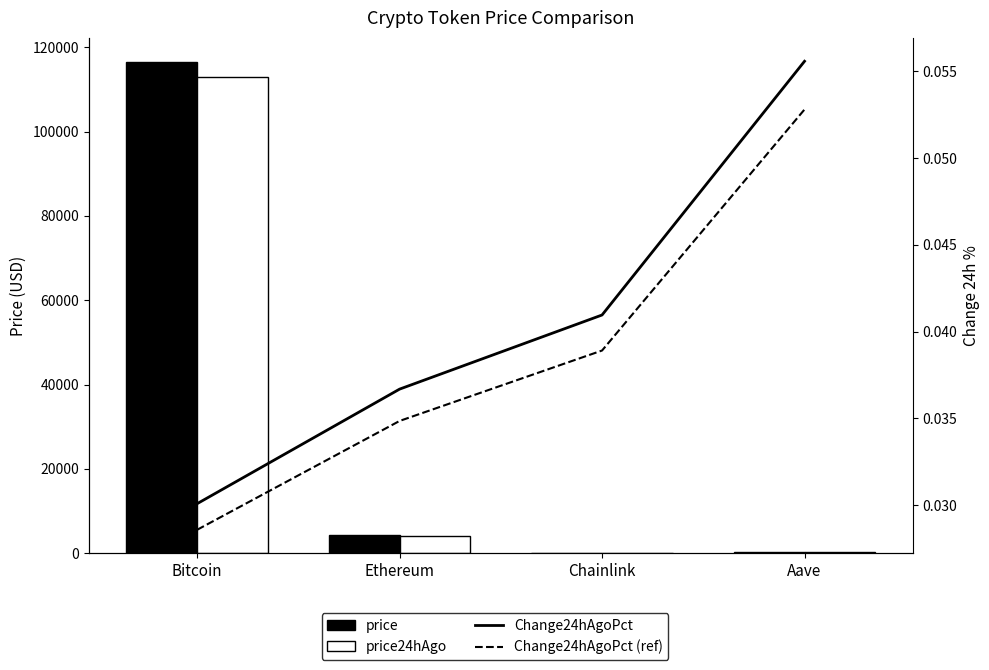

What is the sum of the Change24hAgoPct values at Aave and Ethereum?

0.1